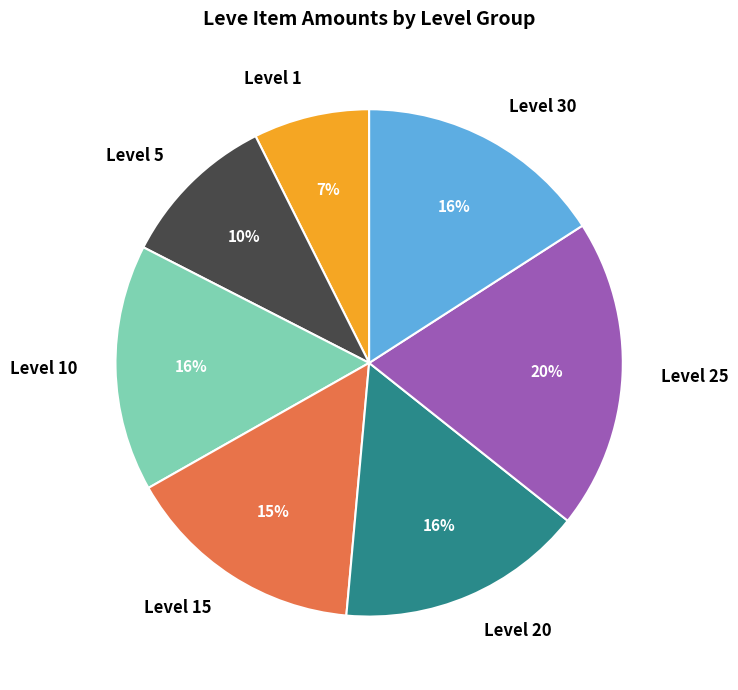

Is the sum of Level 1 and Level 30 greater than half?

No